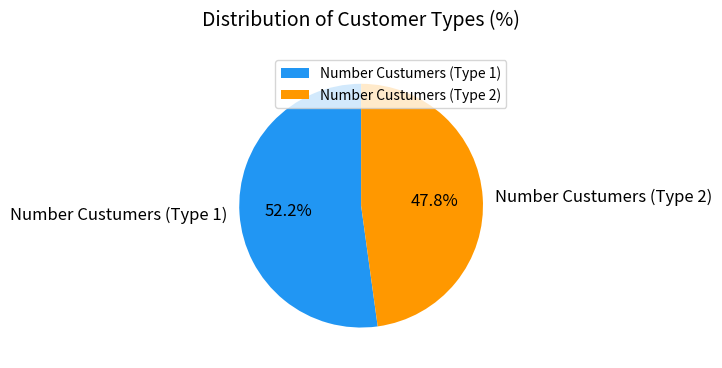

Which slice is the largest?

Number Custumers (Type 1)